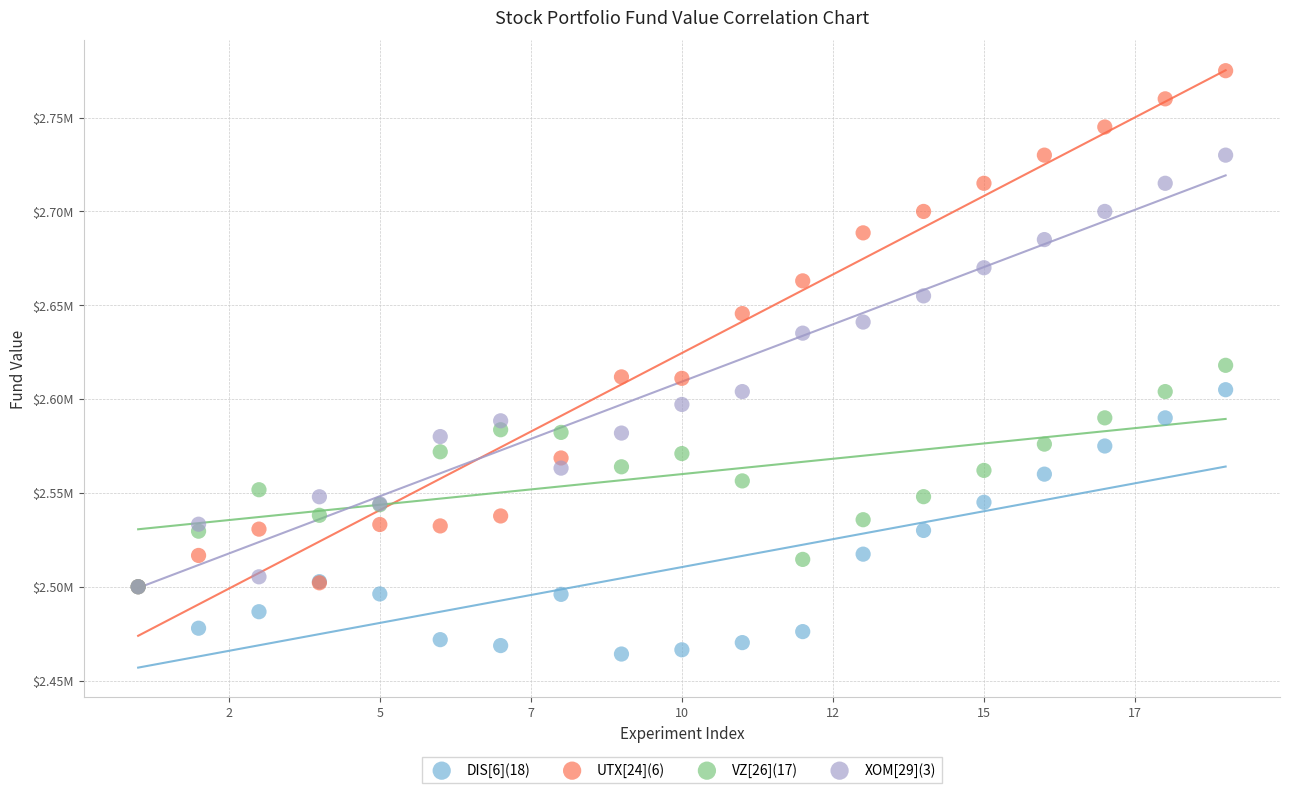

Which series reaches the maximum Y coordinate?

UTX[24](6)